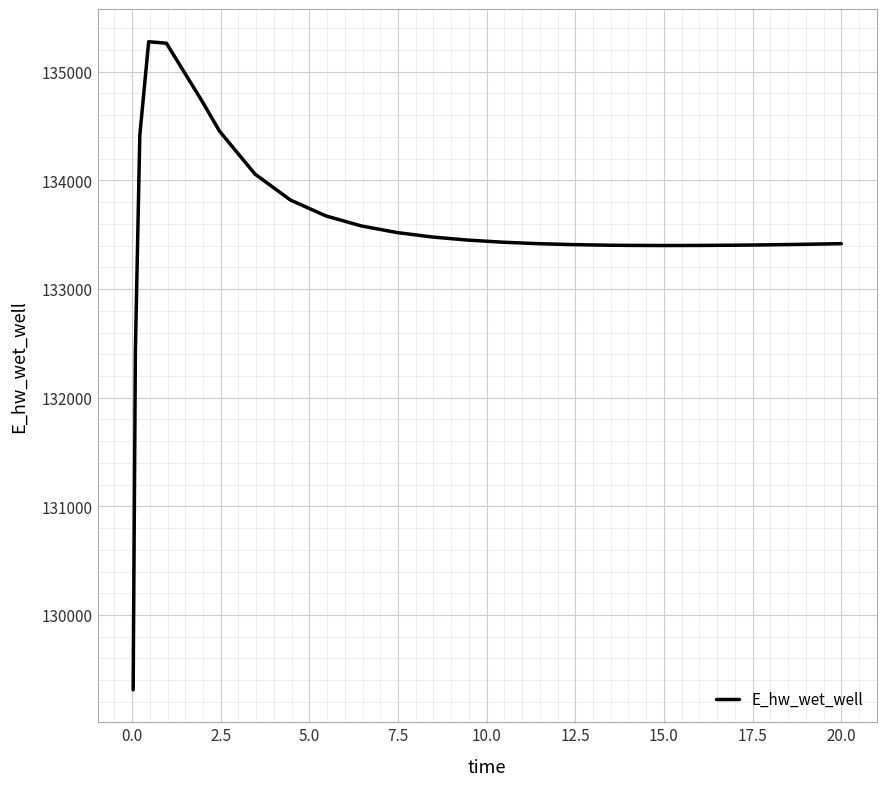

What is the maximum value shown in the chart?

135276.1